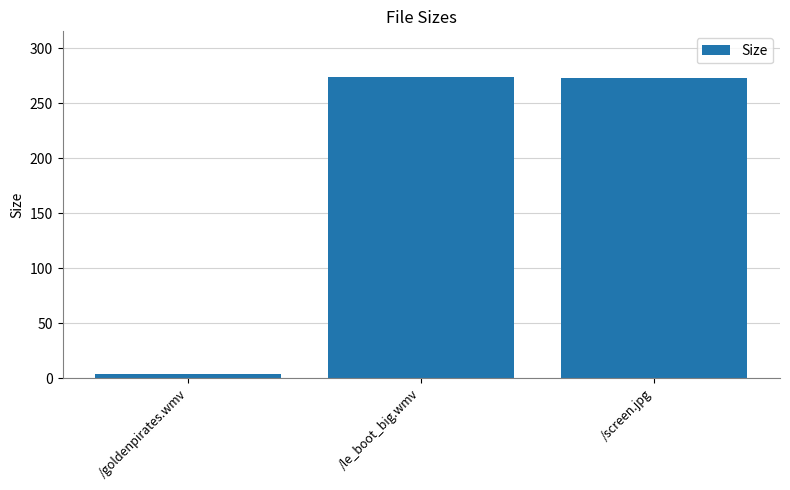

What is the difference between the maximum and minimum values?

269.9